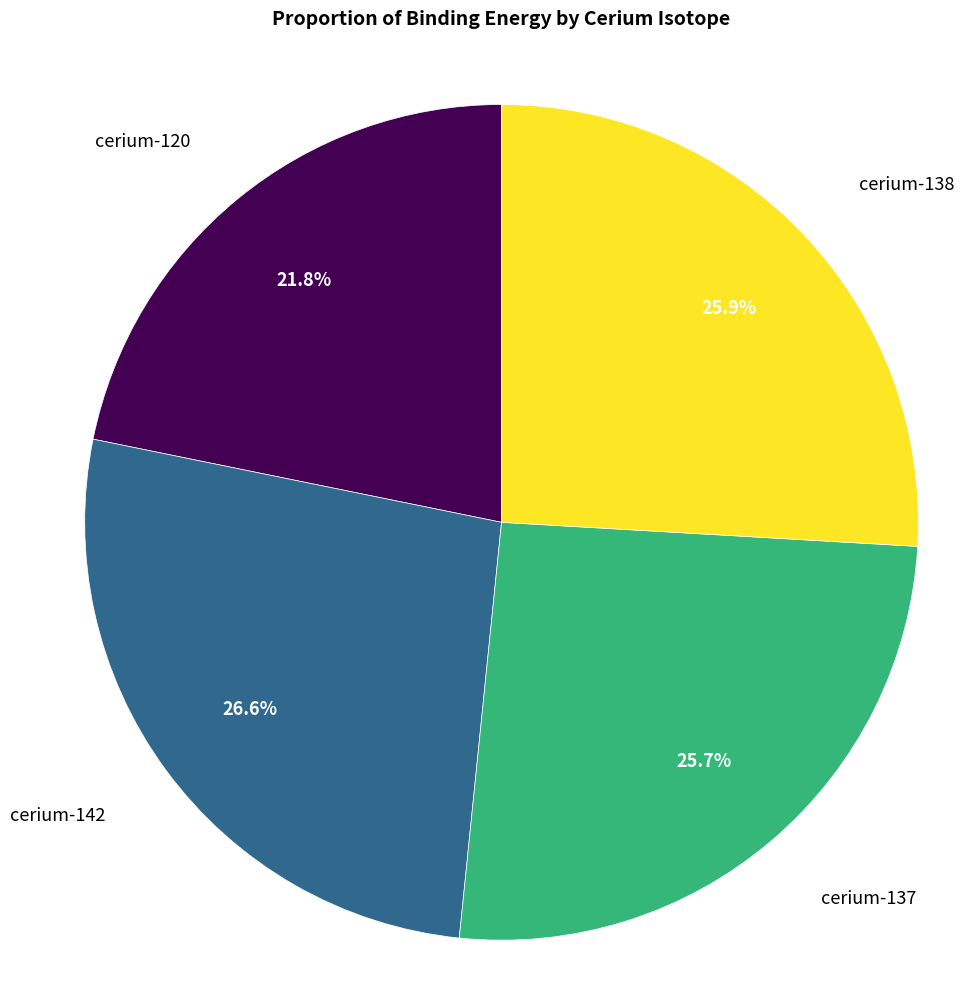

Is there any slice that represents more than half of the pie?

No